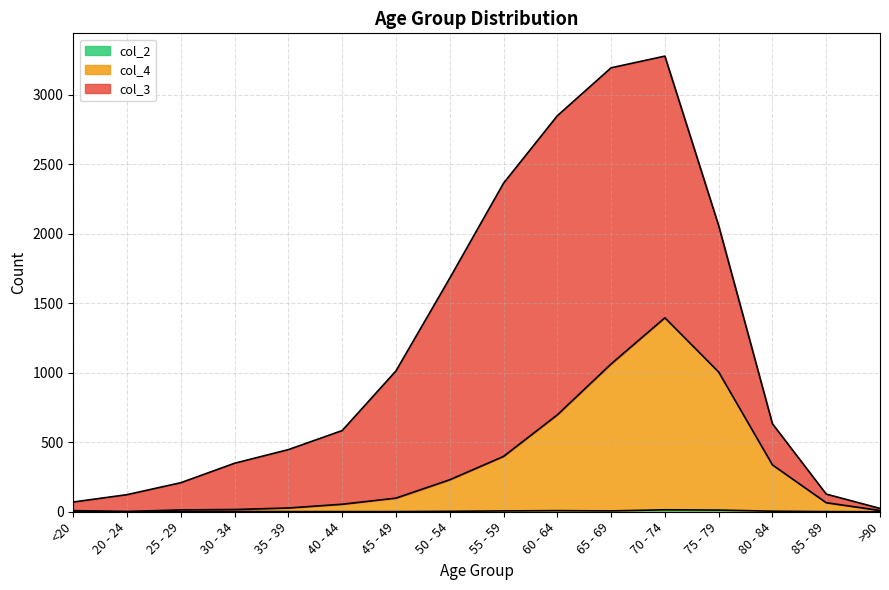

At which category is the sum across all series the highest?

70 - 74